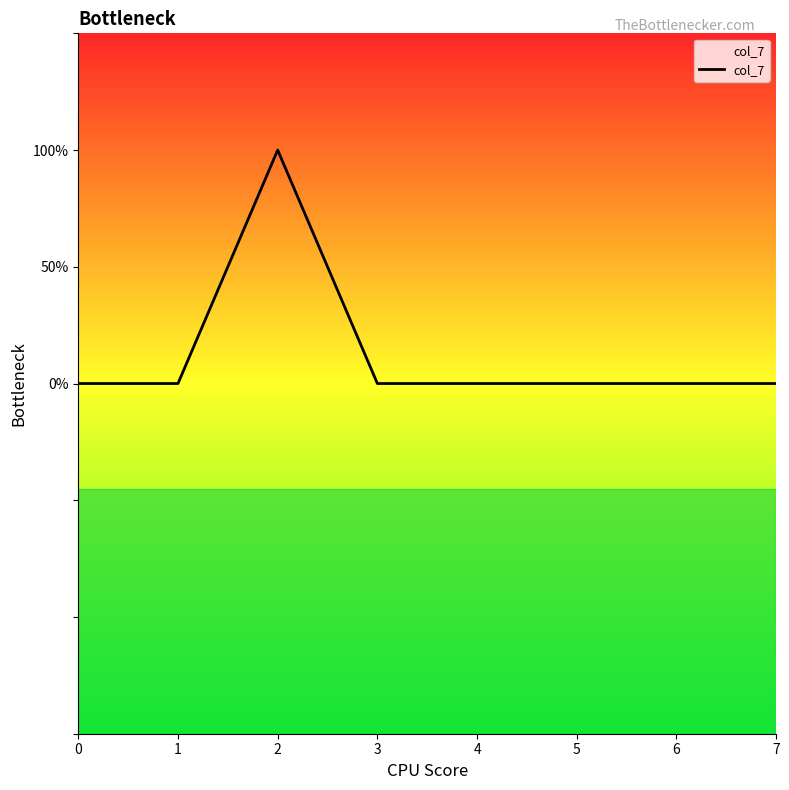

Count the number of categories in the chart.

8